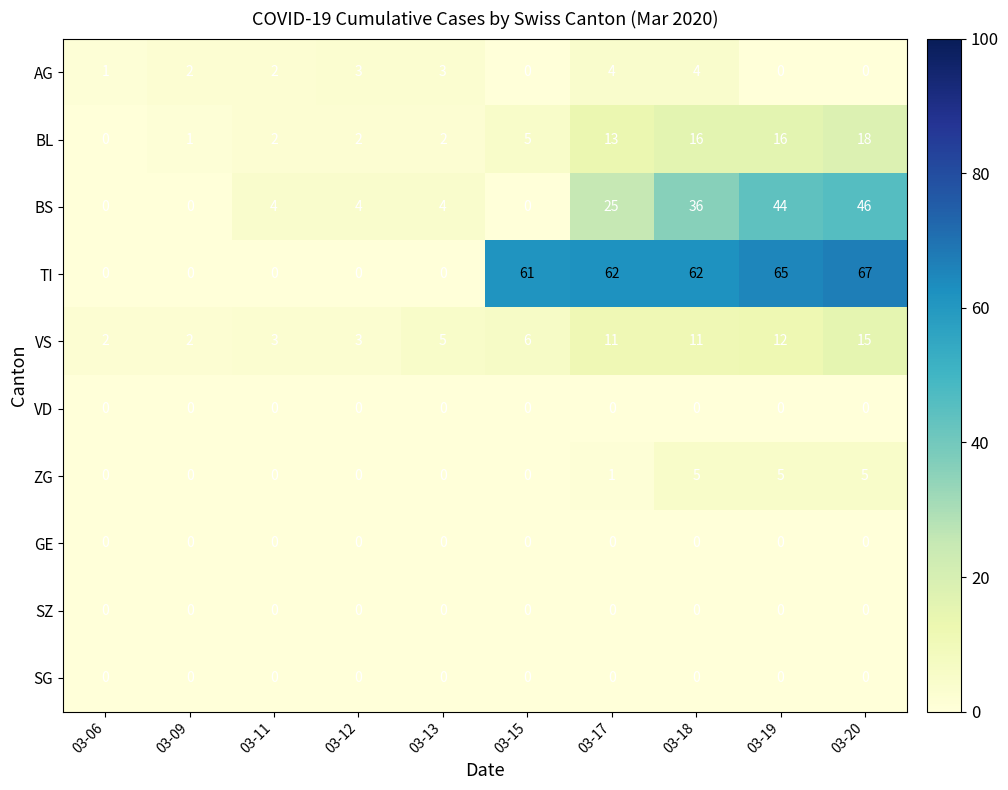

What is the greatest value displayed?

67